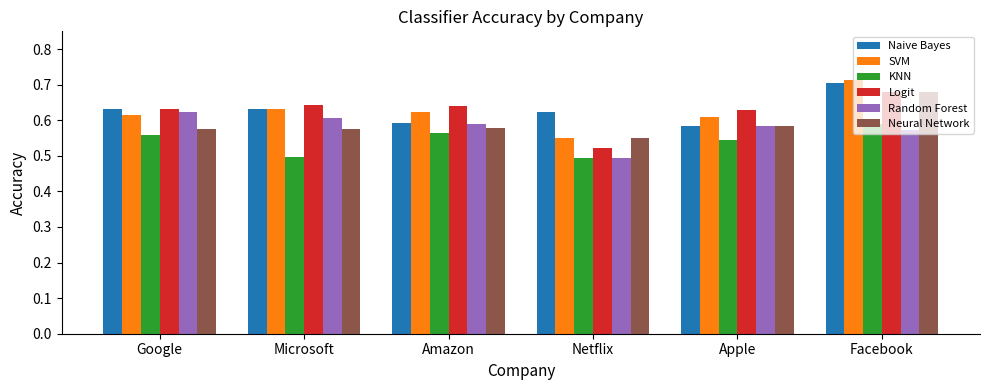

Which series has the largest range (max minus min)?

SVM